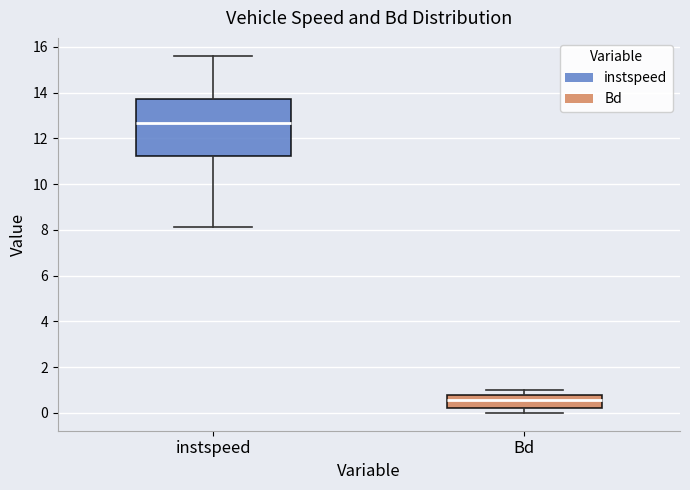

Reading left to right, transcribe this box plot: for each box, give where its median line is, the range the box spans, and where its two whiskers end, as read against the y-axis. The values are not printed on the chart, so give them approximately, as read against the axis.

instspeed: median 12.6, box 11.2 to 13.8, whiskers 8.2 to 15.6
Bd: median 0.6, box 0.2 to 0.8, whiskers 0.0 to 1.0